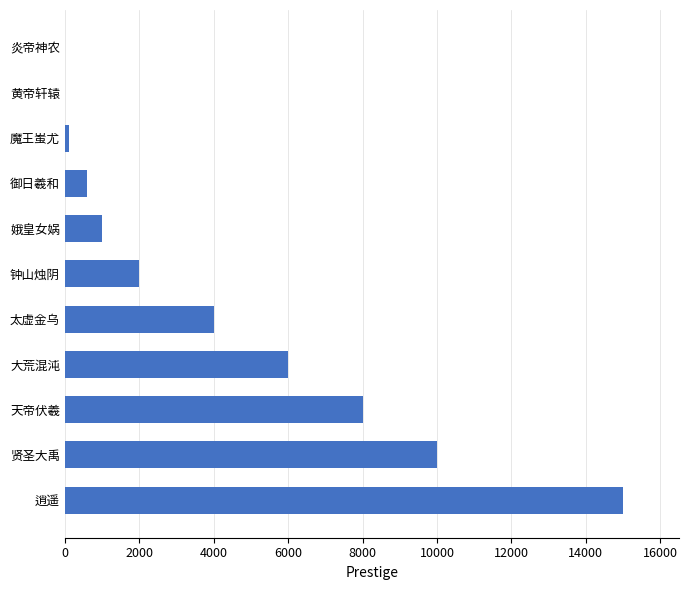

What is the sum of the values at 贤圣大禹 and 娥皇女娲?

11000